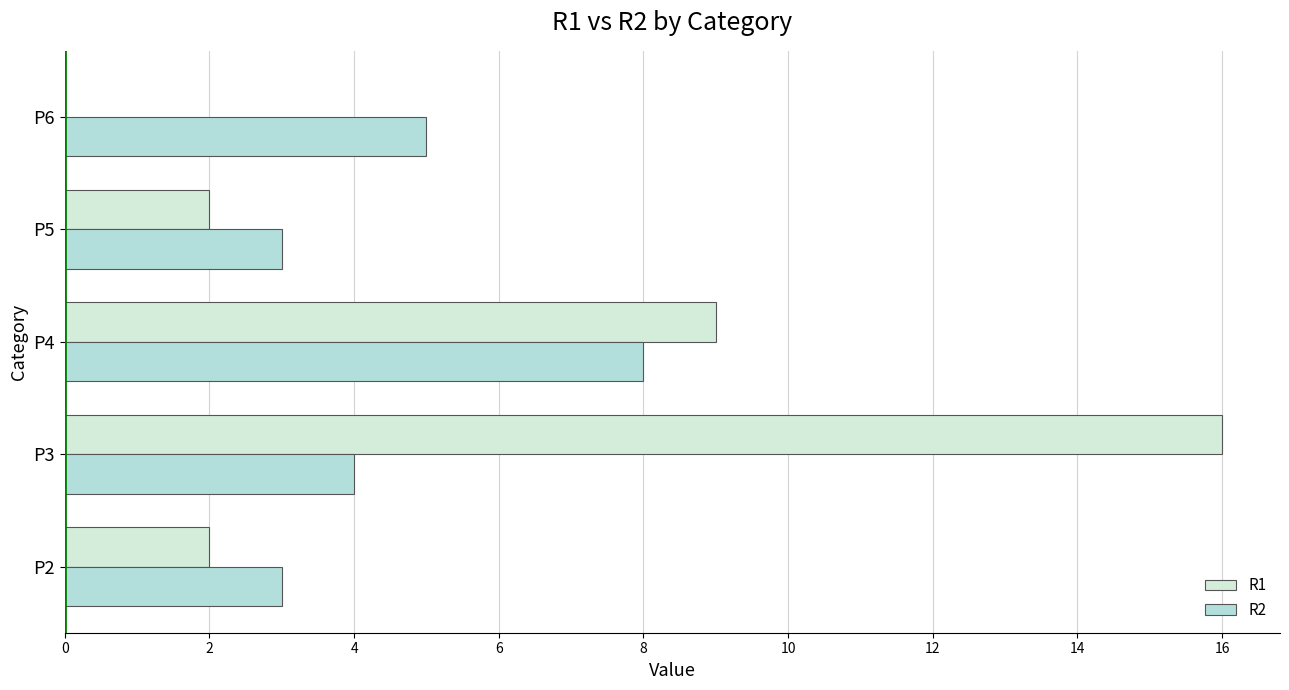

How many values in R1 are above zero?

4